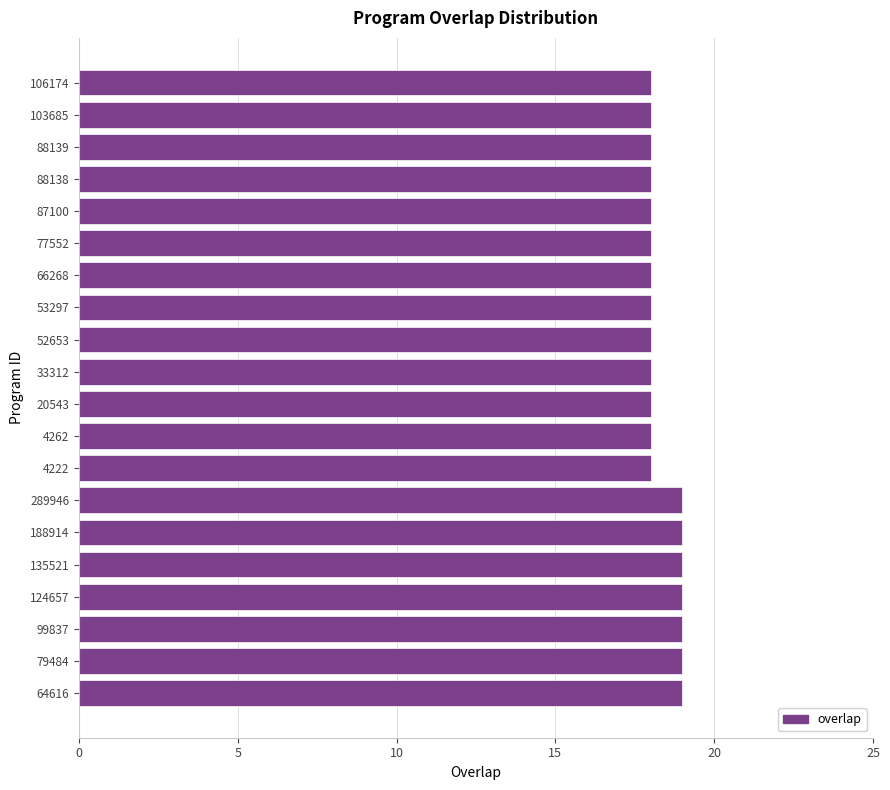

Between 135521 and 53297, which is larger?

135521